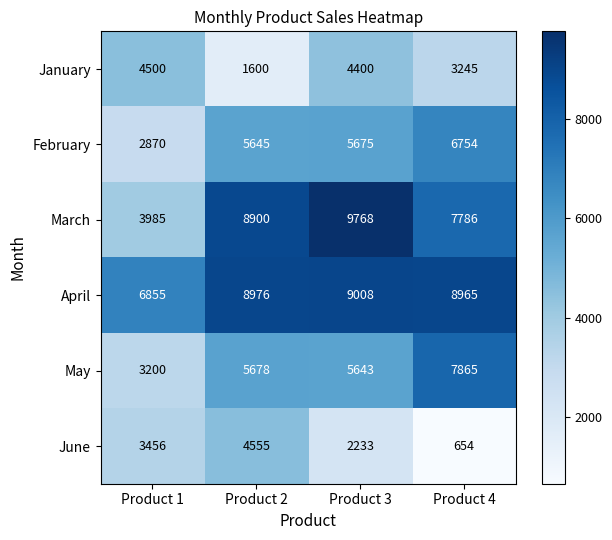

Reading left to right, extract all data points from this chart.

January: Product 1=4500	Product 2=1600	Product 3=4400	Product 4=3245
February: Product 1=2870	Product 2=5645	Product 3=5675	Product 4=6754
March: Product 1=3985	Product 2=8900	Product 3=9768	Product 4=7786
April: Product 1=6855	Product 2=8976	Product 3=9008	Product 4=8965
May: Product 1=3200	Product 2=5678	Product 3=5643	Product 4=7865
June: Product 1=3456	Product 2=4555	Product 3=2233	Product 4=654